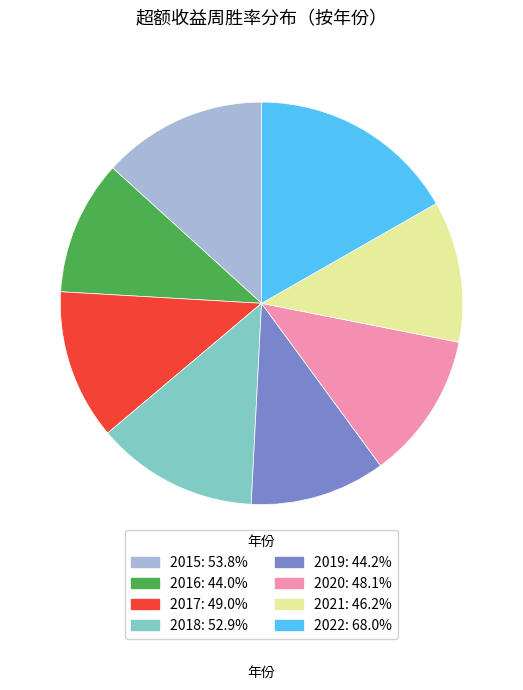

Is there any slice that represents more than half of the pie?

No